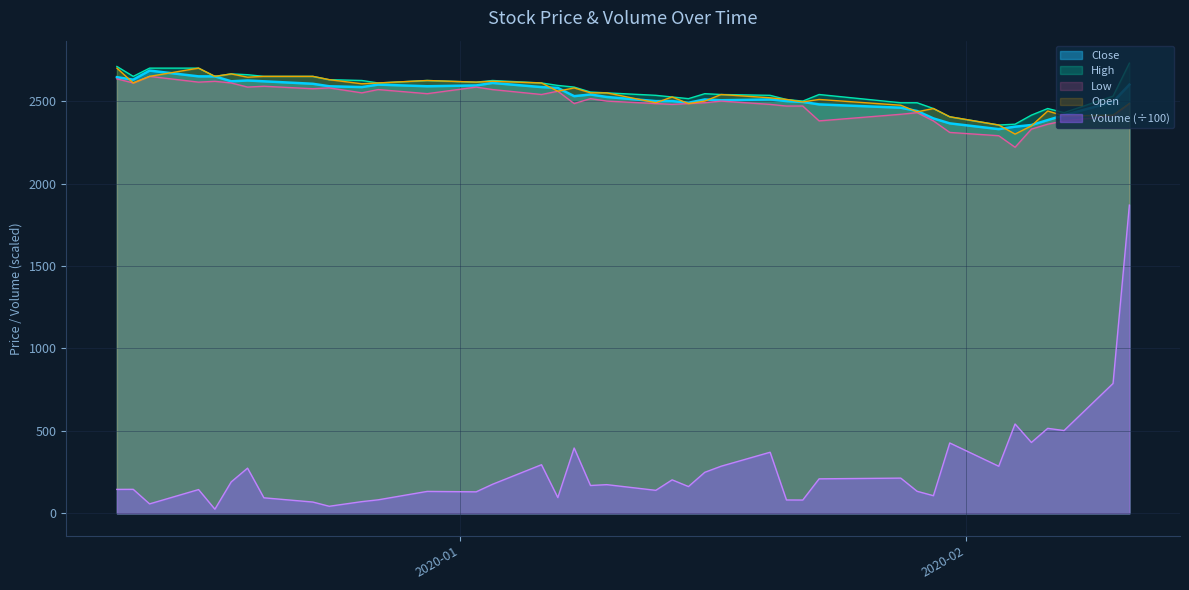

In Close, how many points are higher than both neighbors (excluding endpoints)?

7